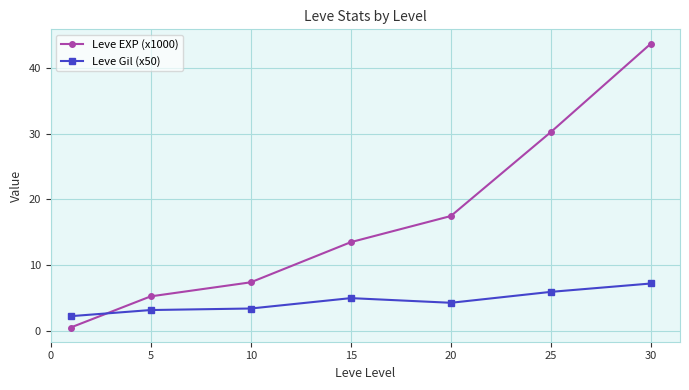

What is the value of the Leve EXP (x1000) point at the 4th from the left?

13.5